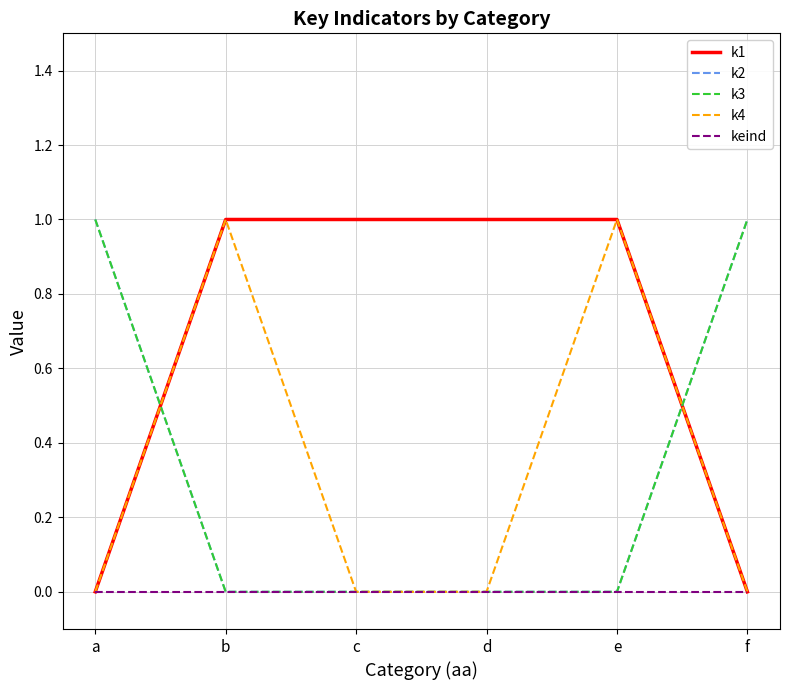

What is the greatest value displayed?

1